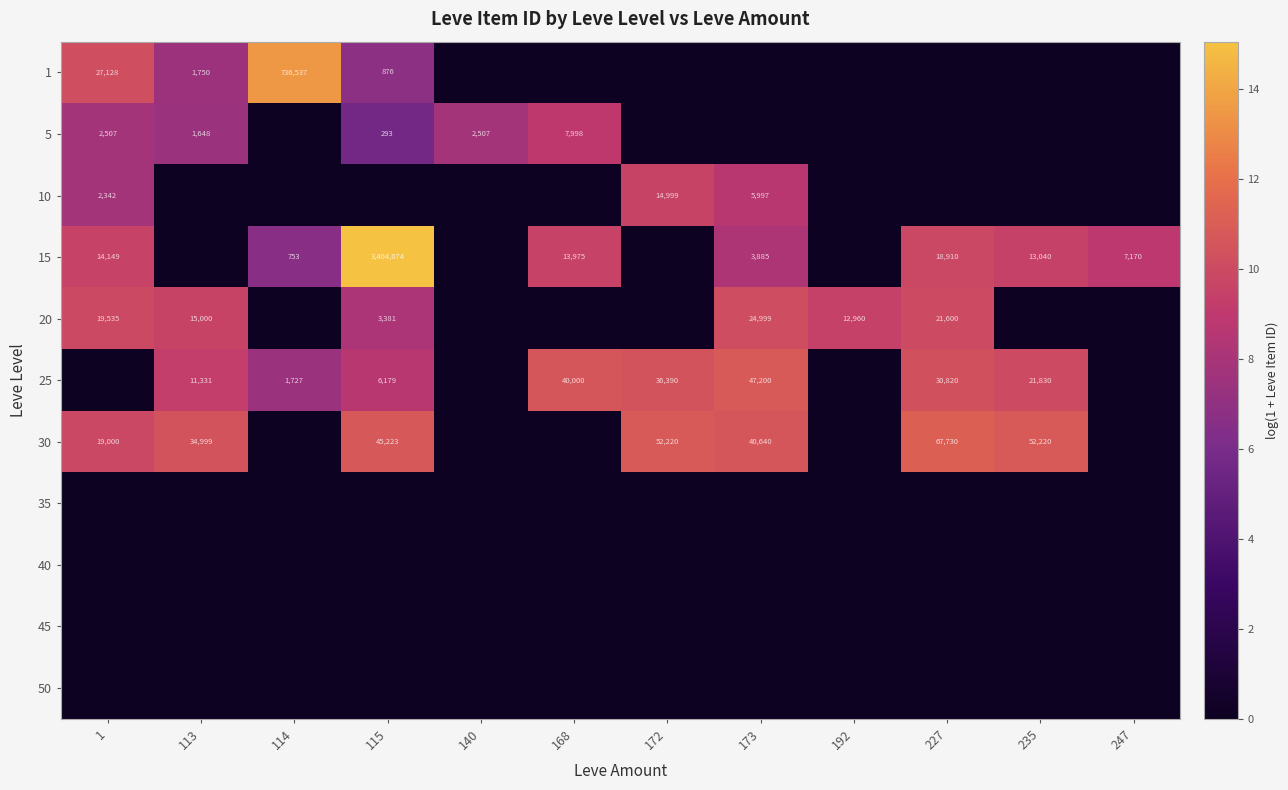

At how many categories does at least one series exceed 9?

10